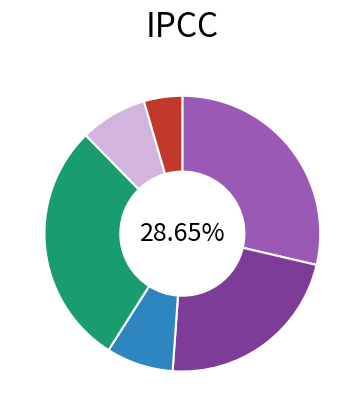

To the nearest percent, what is the difference between the largest and smallest slice percentages?

24%